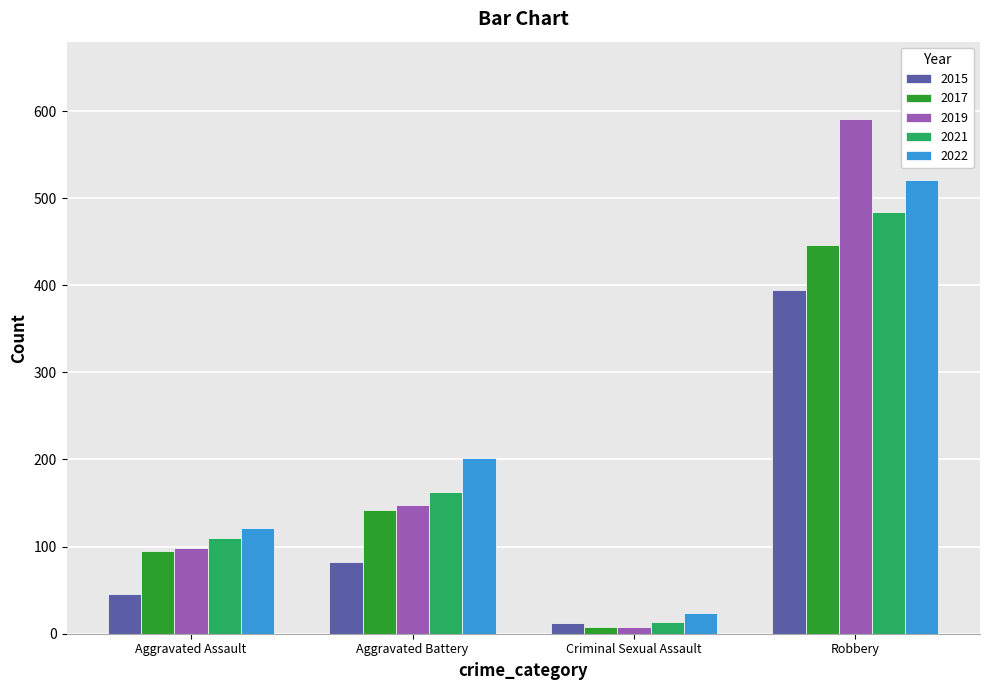

What is the spread (max minus min) of values at Robbery?

196